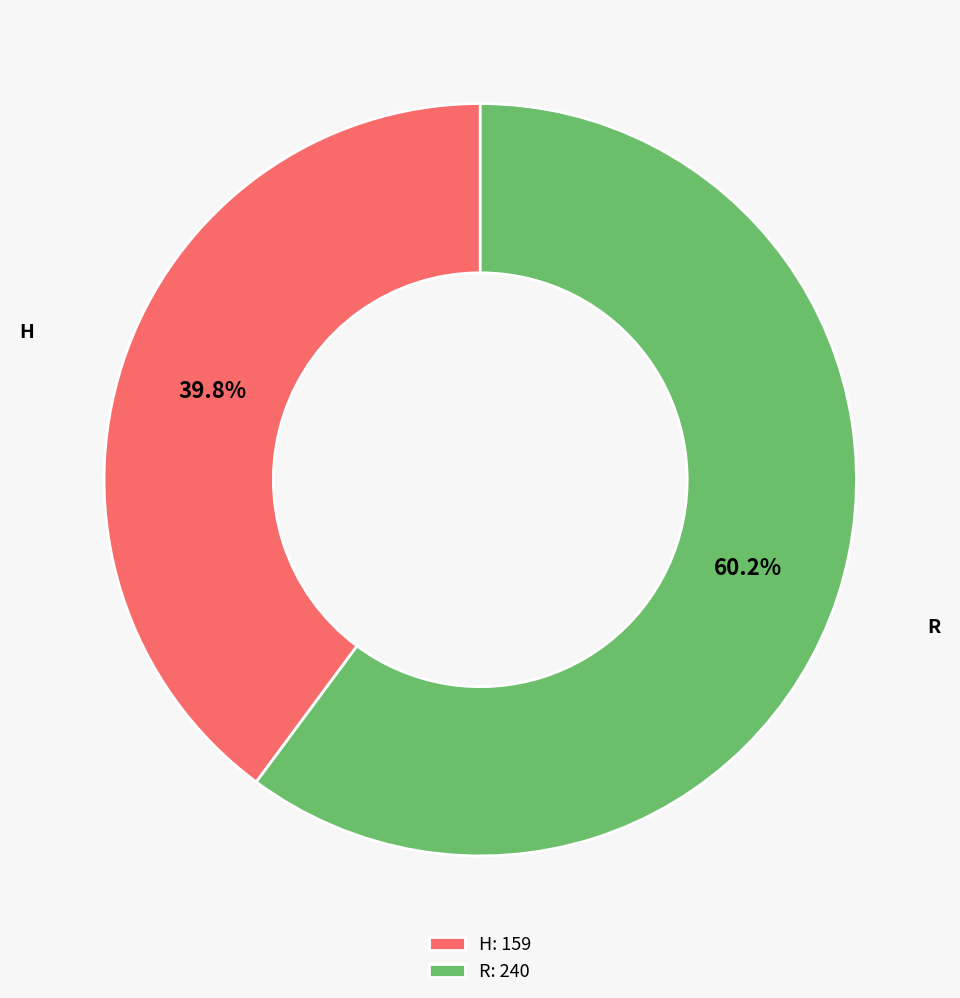

Rank the categories by value from lowest to highest.

H, R